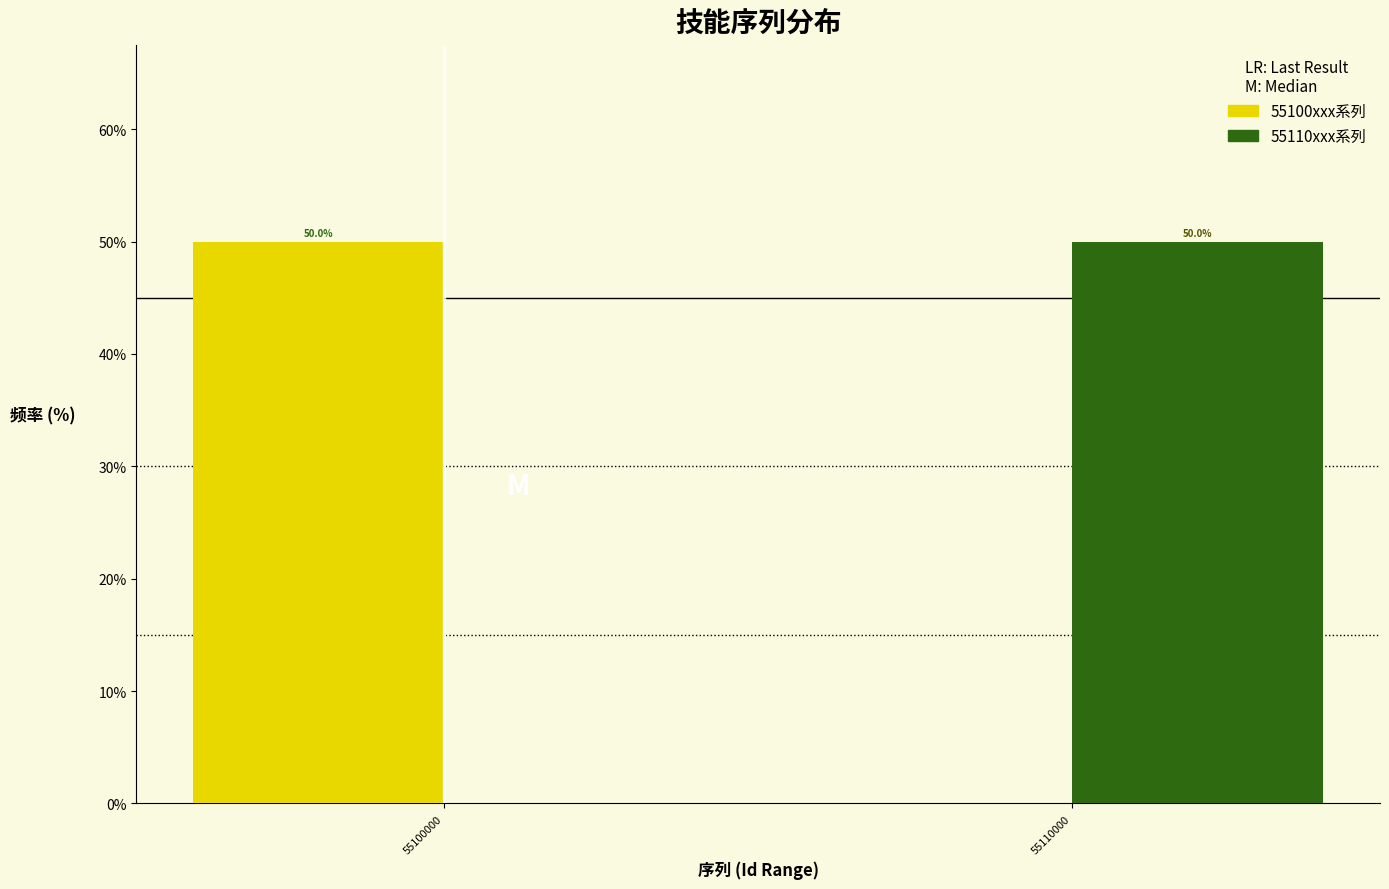

Reading left to right, what are all the values shown in this chart?

55100xxx系列: 55100000=50	55110000=0
55110xxx系列: 55100000=0	55110000=50